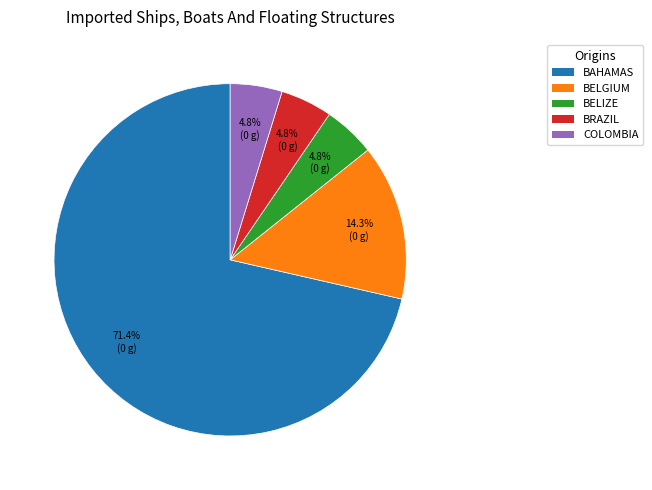

To the nearest percent, what is the average slice percentage?

20%